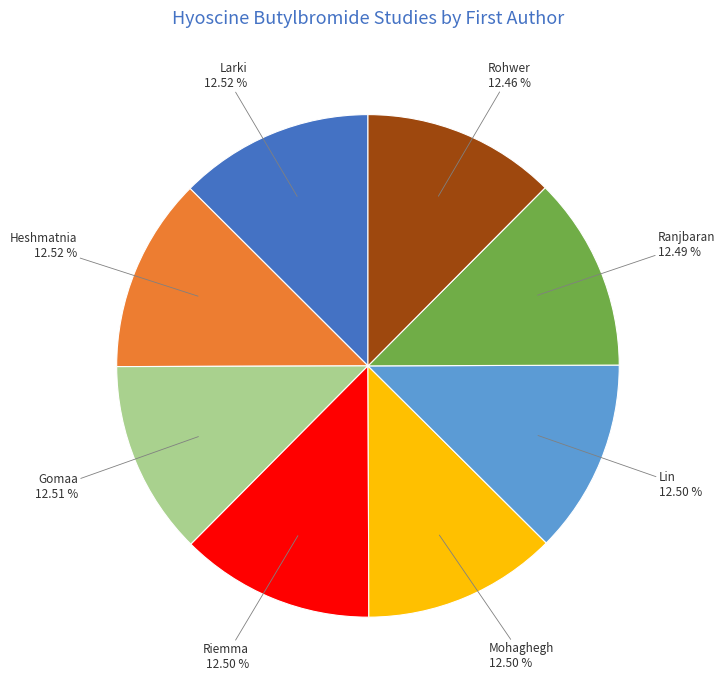

Is there a majority slice in this chart?

No